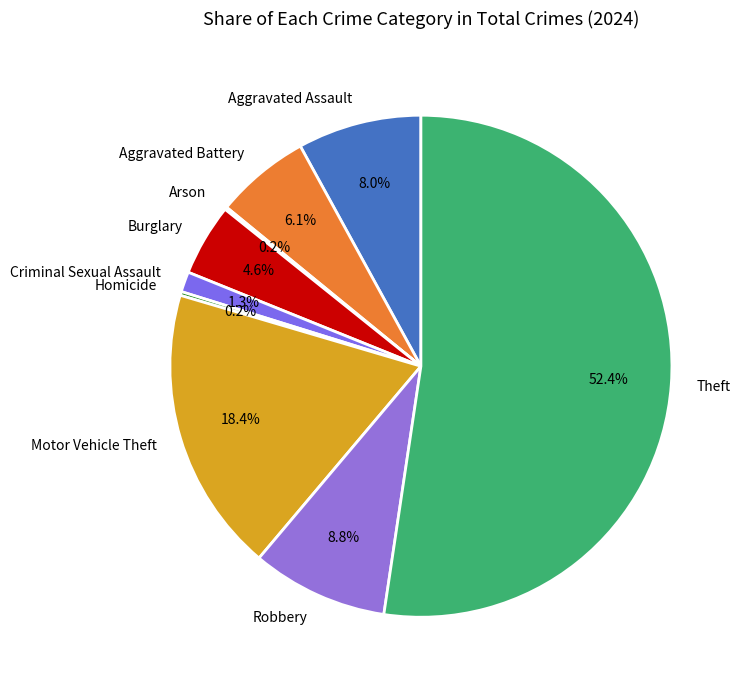

What percentage do Robbery and Motor Vehicle Theft together represent?

27.2%